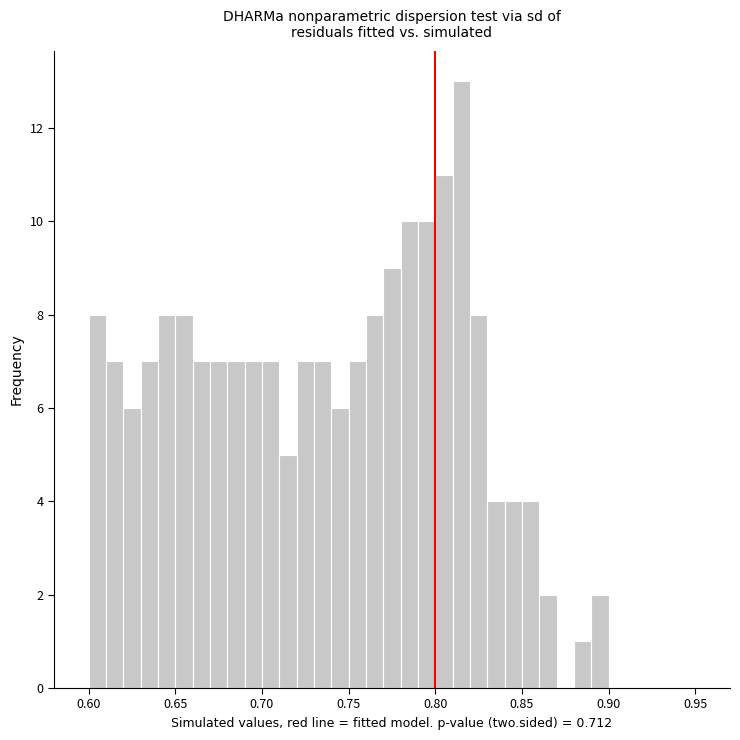

Read against the x-axis, roughly where is the centre of the tallest bar?

0.815